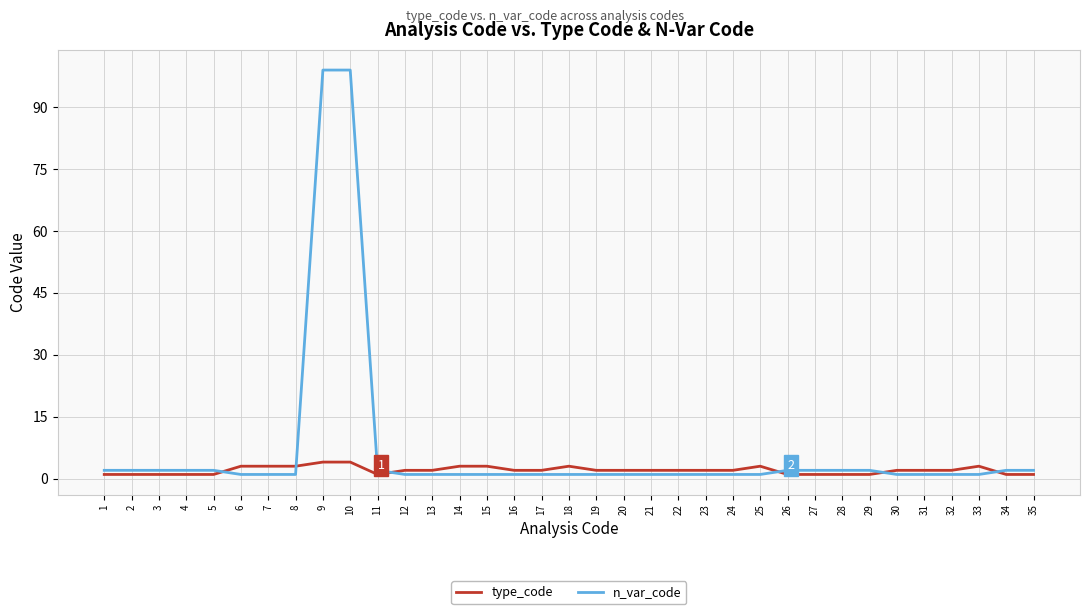

At 1, list the series in order from smallest to largest.

type_code, n_var_code